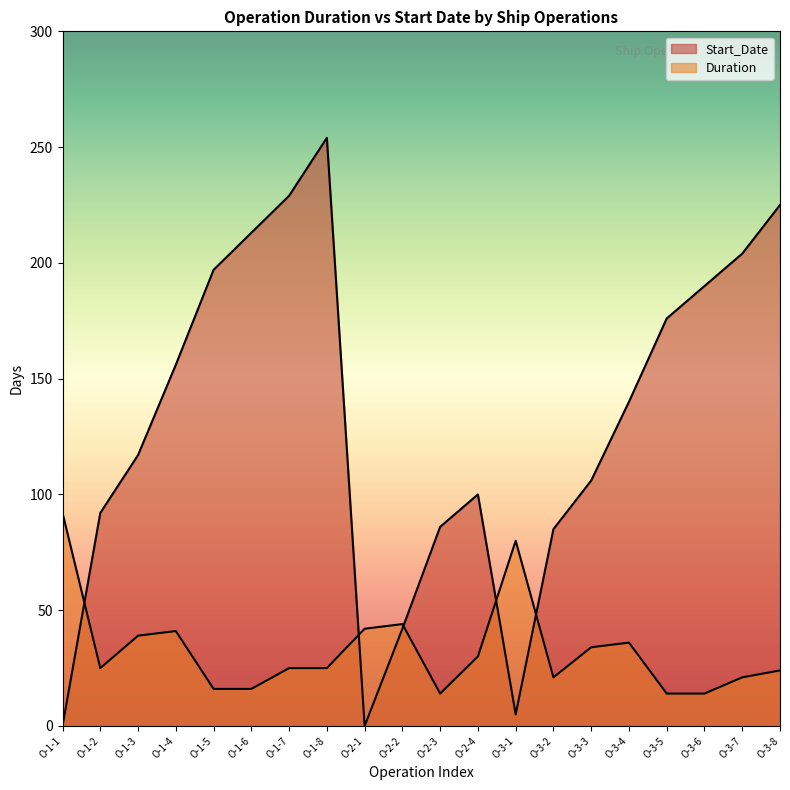

What are all the series names shown in the legend?

Duration, Start_Date